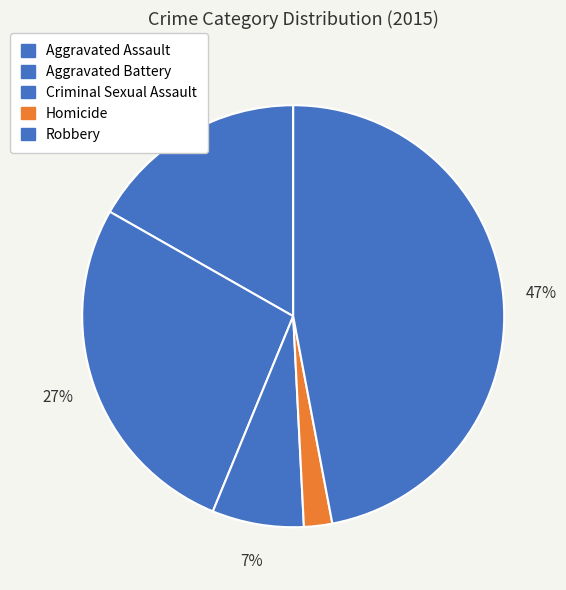

Rank the categories by value from lowest to highest.

Homicide, Criminal Sexual Assault, Aggravated Assault, Aggravated Battery, Robbery